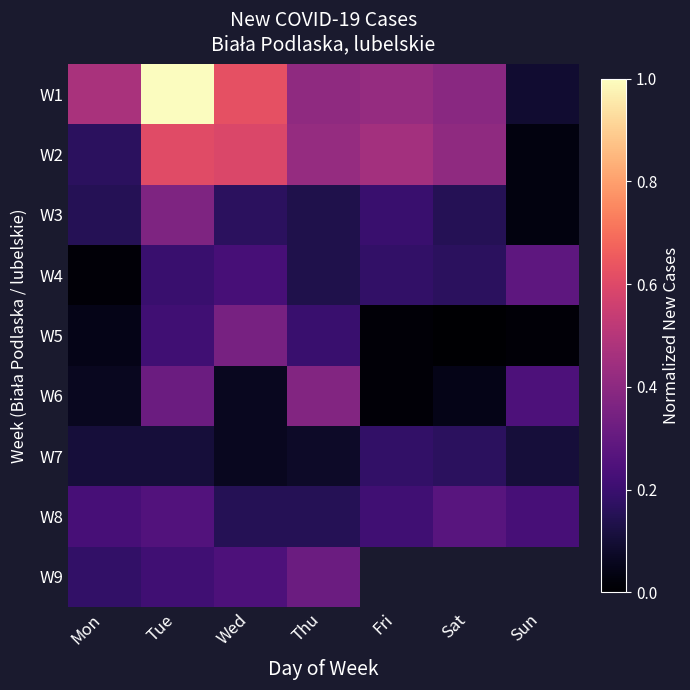

What is the total value across all series at Wed?

2.5